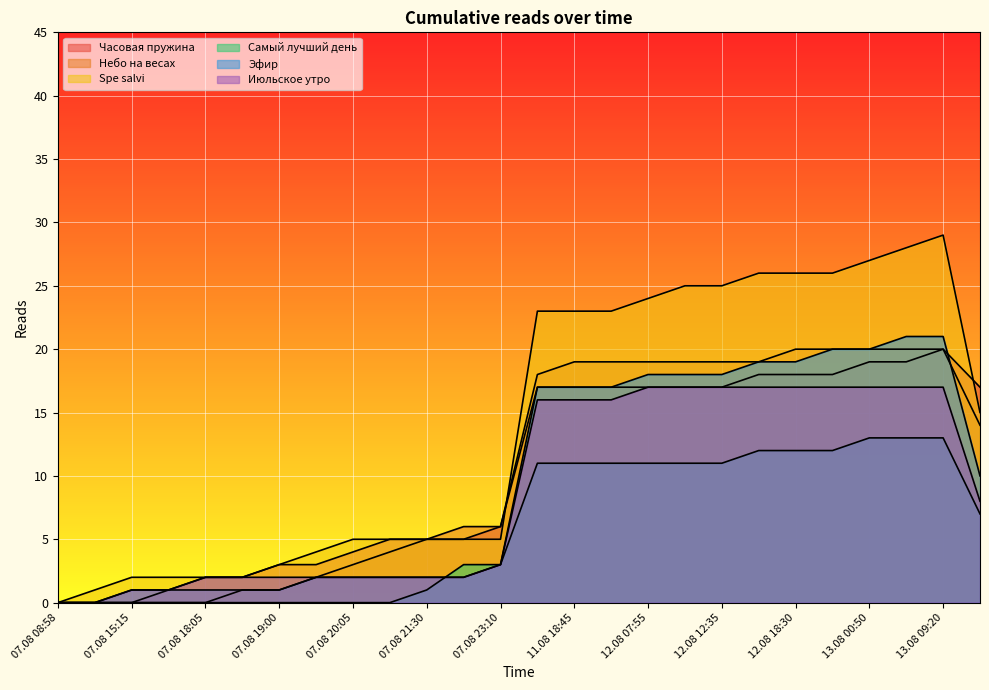

At which category is the sum across all series the highest?

13.08 09:20